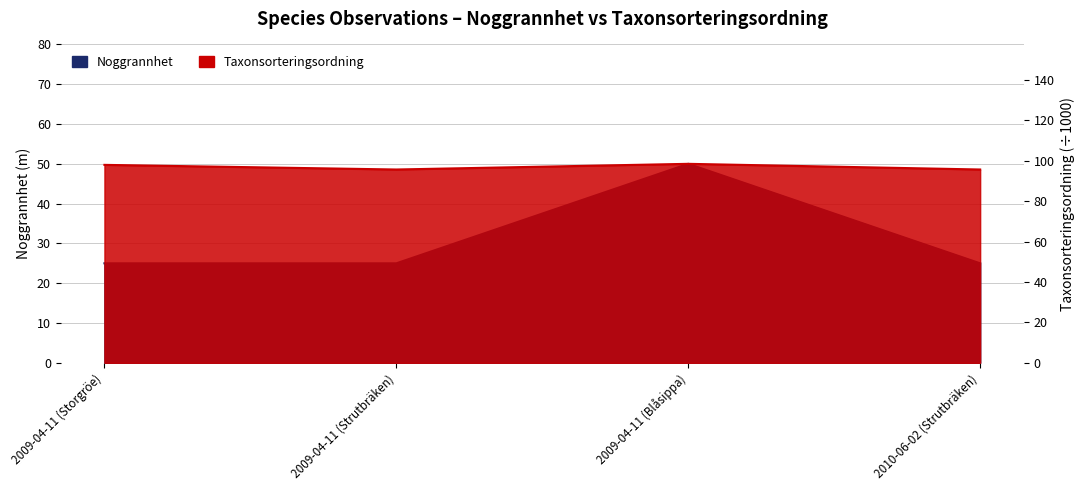

Does the chart display data point markers on the line(s)?

No